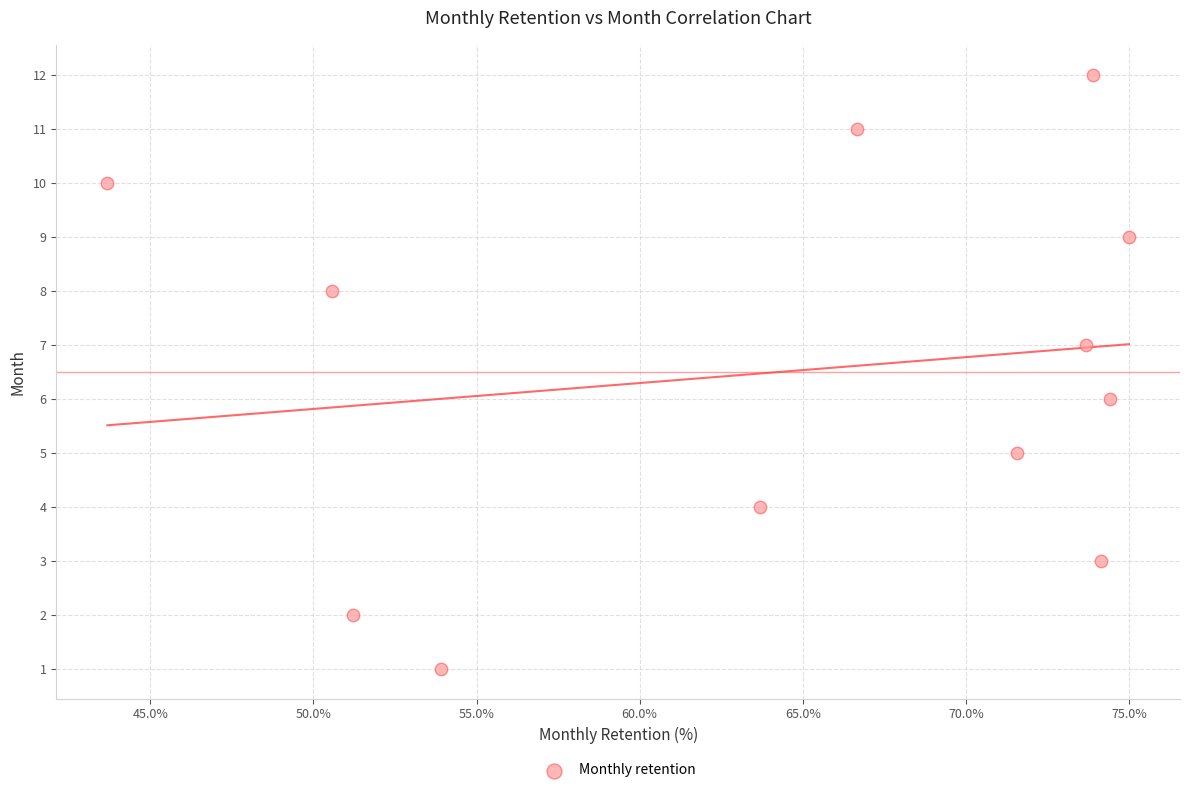

What is the range of Y values (max minus min)?

11